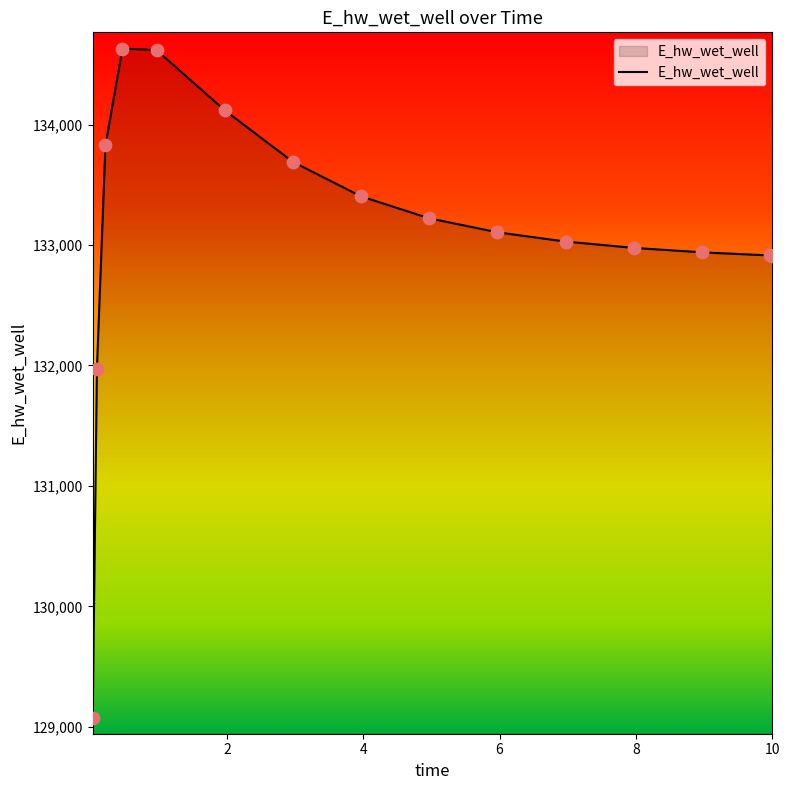

What is the difference between the maximum and minimum values?

5559.4